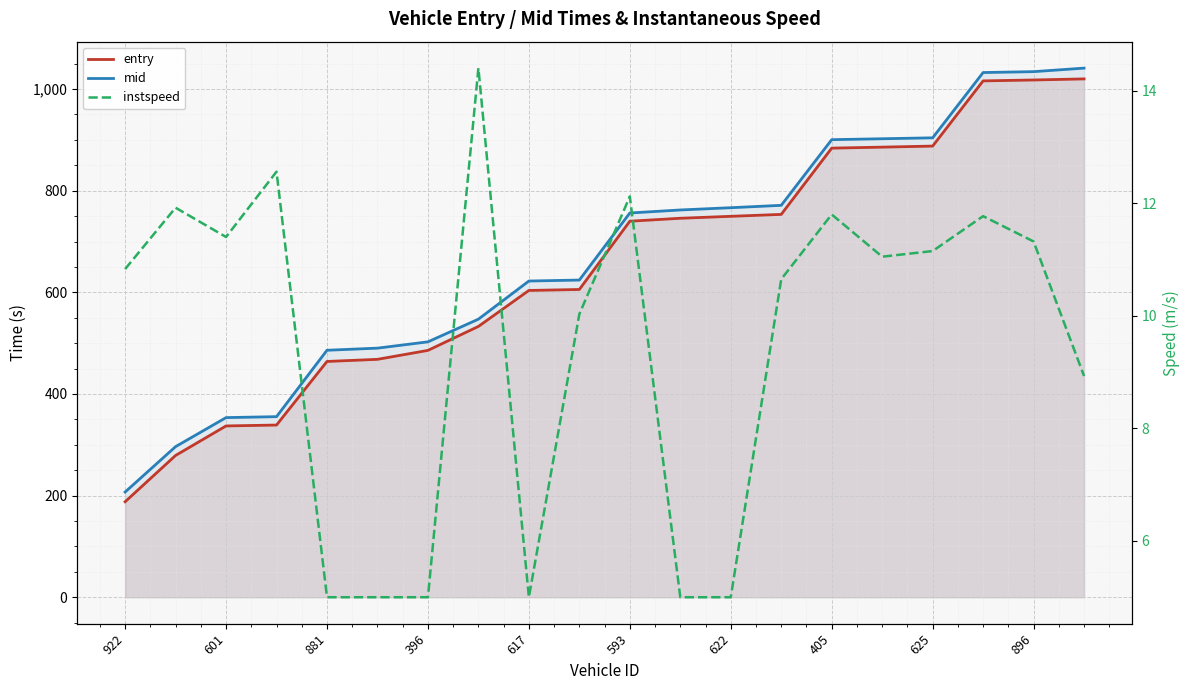

What is the sum of all instspeed values?

189.9